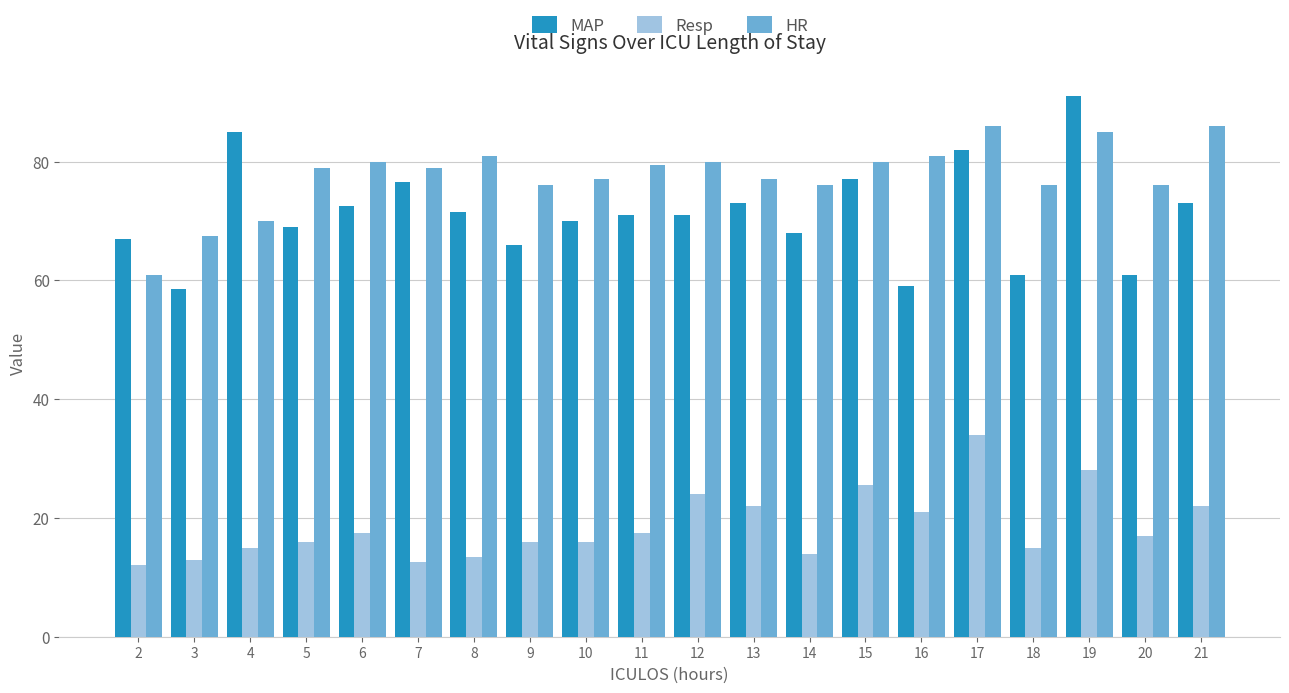

What is the difference between the HR values at 20 and 7?

3.0